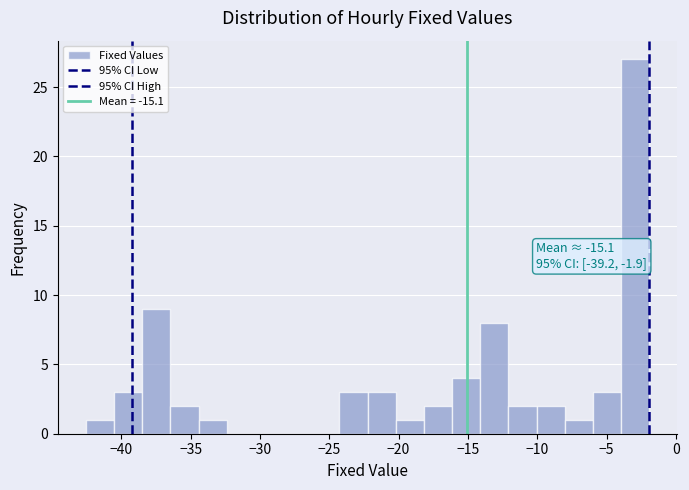

Which range on the x-axis has the tallest bar?

-4.0 to -2.0